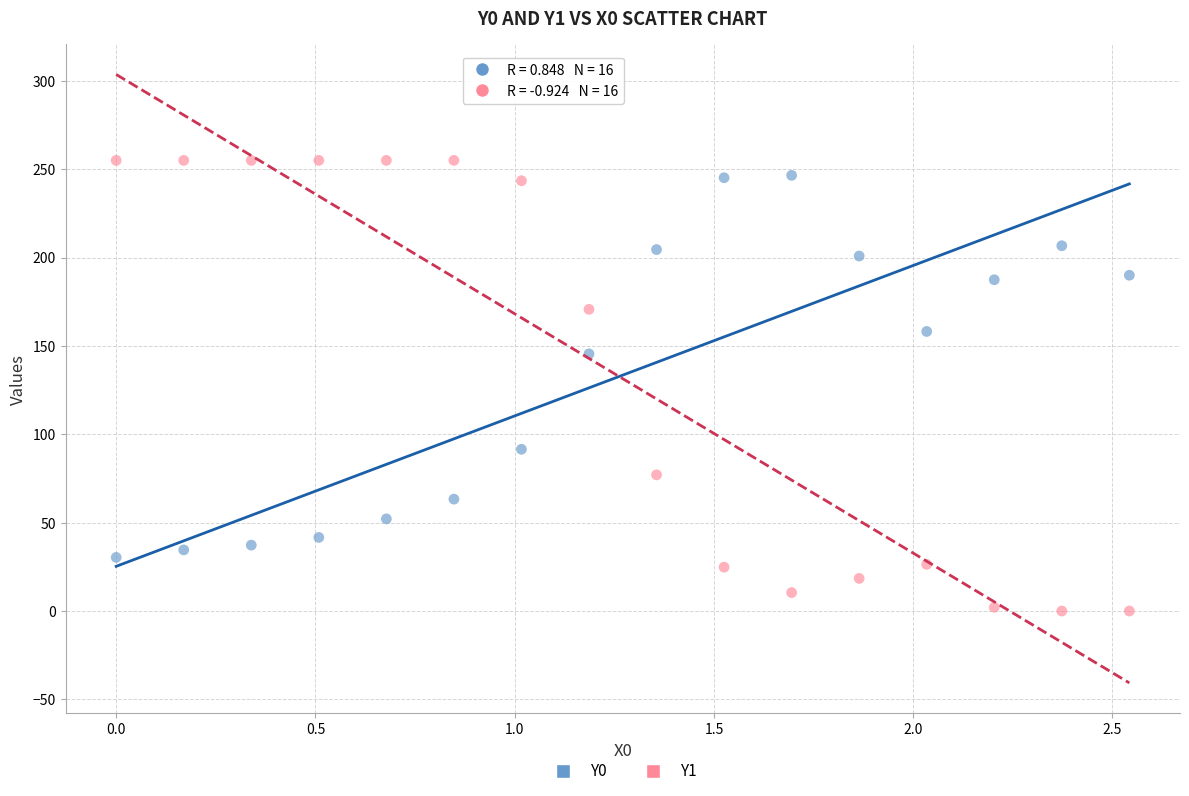

What are all the series names shown in the legend?

Y0, Y1